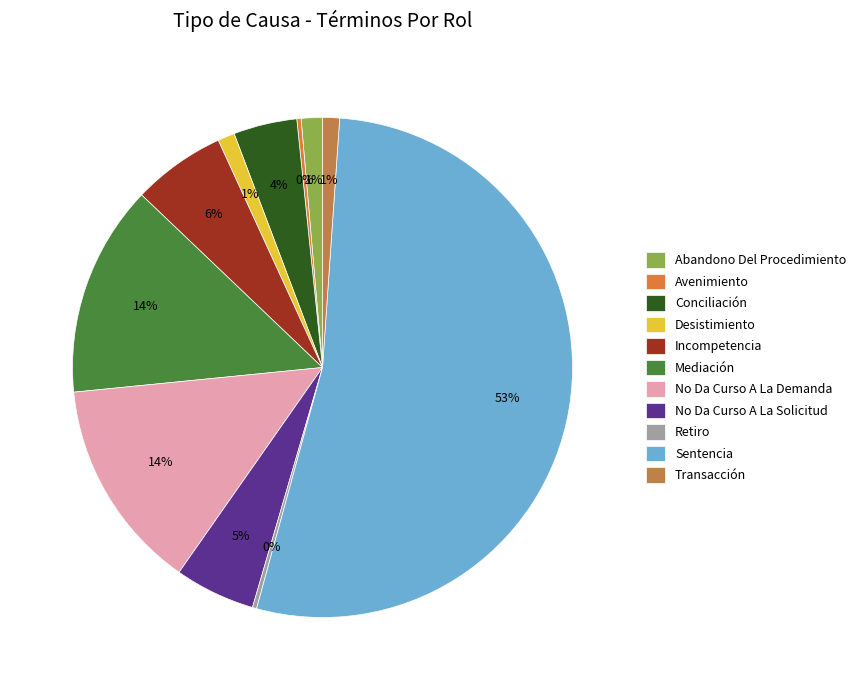

Is there any slice that represents more than half of the pie?

Yes